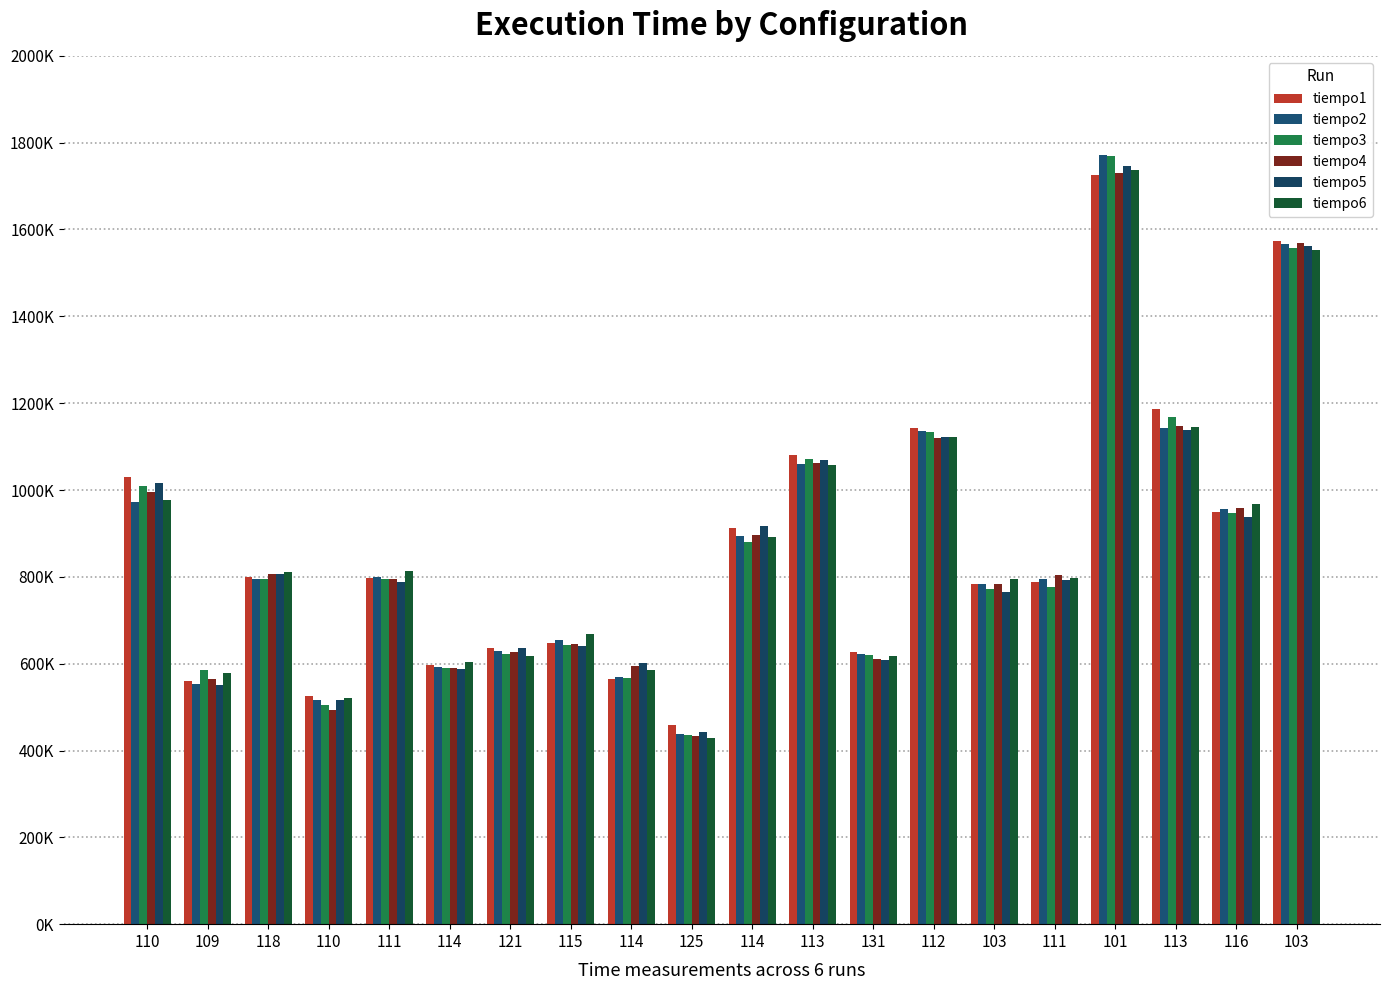

What are all the series names shown in the legend?

tiempo1, tiempo2, tiempo3, tiempo4, tiempo5, tiempo6